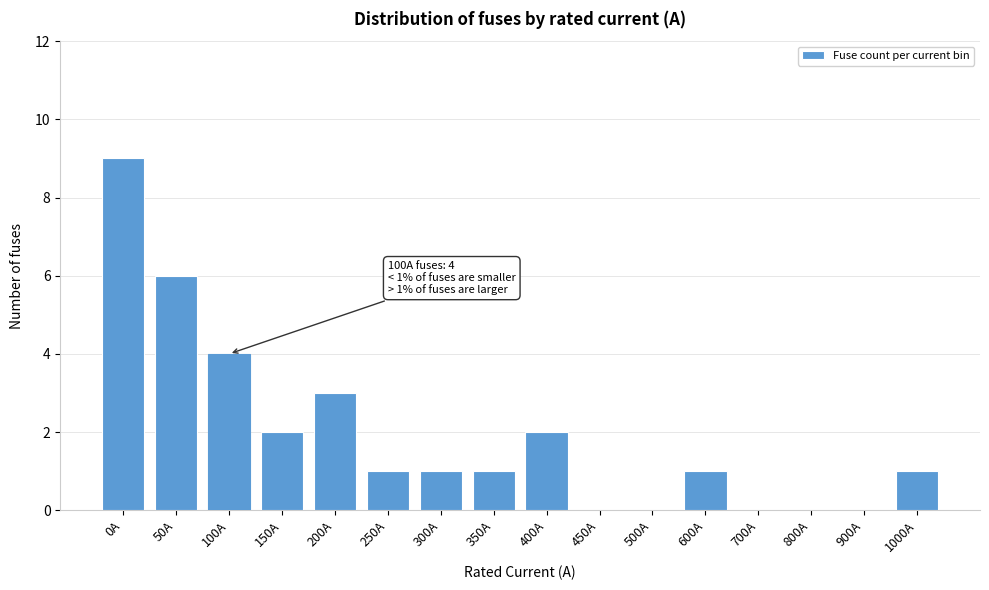

Reading left to right, list all the values displayed in this chart.

0A=9	50A=6	100A=4	150A=2	200A=3	250A=1	300A=1	350A=1	400A=2	450A=0	500A=0	600A=1	700A=0	800A=0	900A=0	1000A=1